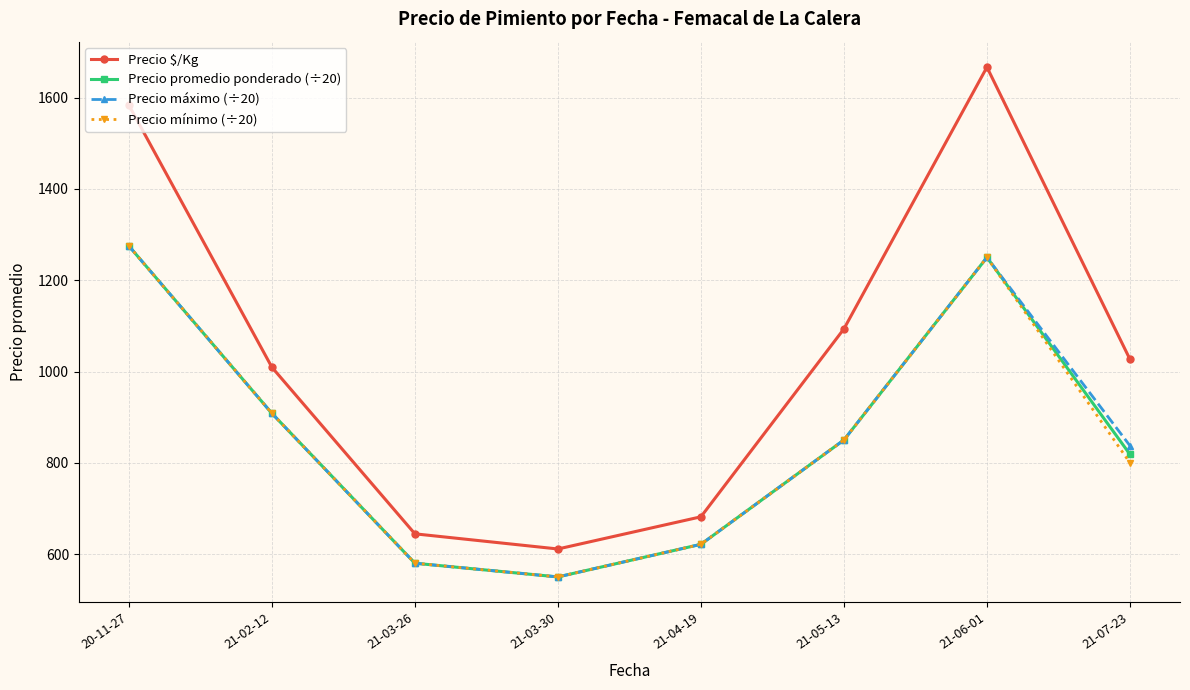

Is this an area chart (filled region under the line)?

No